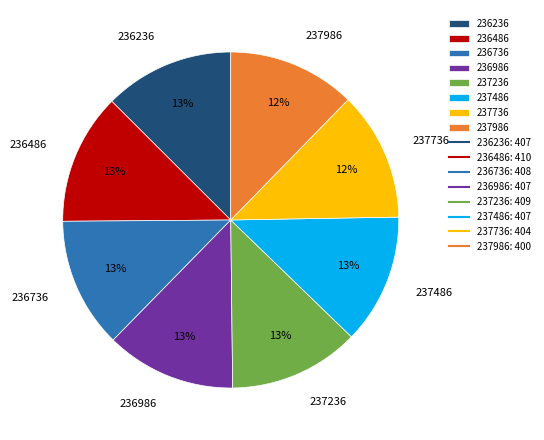

Count the number of slices in the pie.

8